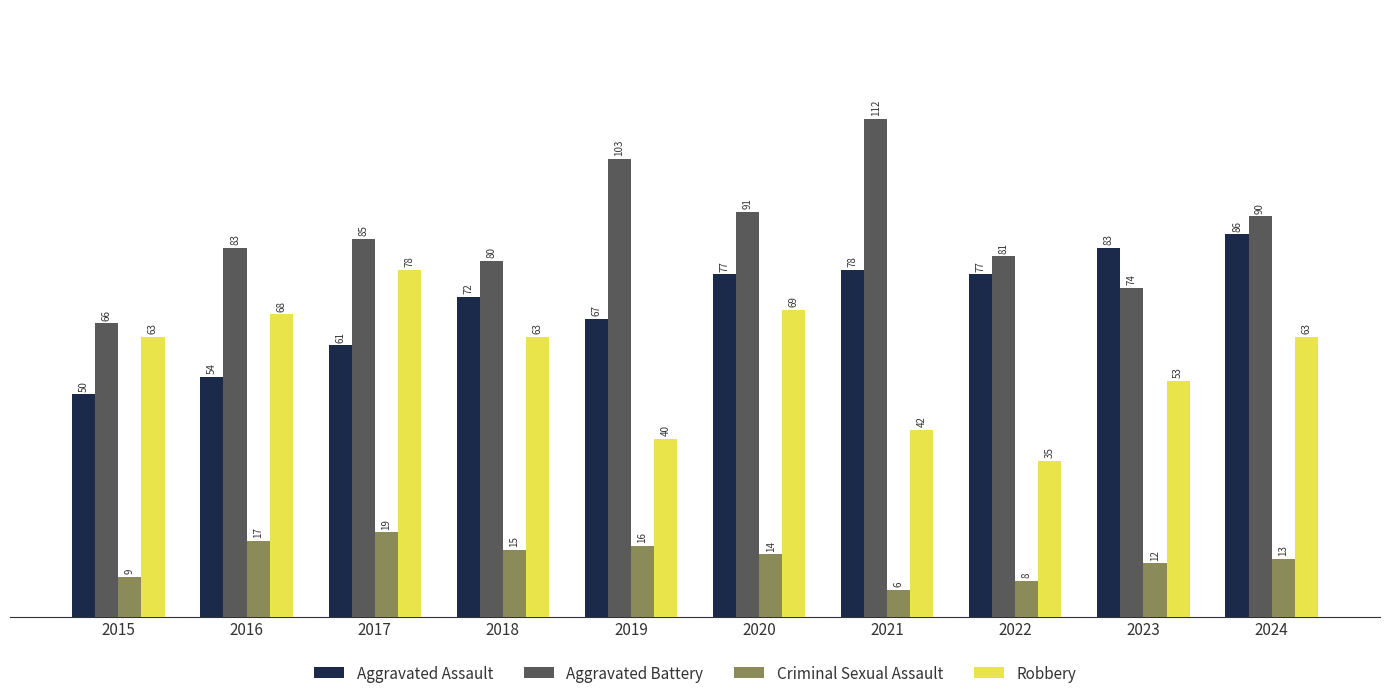

Reading left to right, what are all the values shown in this chart?

Aggravated Assault: 2015=50	2016=54	2017=61	2018=72	2019=67	2020=77	2021=78	2022=77	2023=83	2024=86
Aggravated Battery: 2015=66	2016=83	2017=85	2018=80	2019=103	2020=91	2021=112	2022=81	2023=74	2024=90
Criminal Sexual Assault: 2015=9	2016=17	2017=19	2018=15	2019=16	2020=14	2021=6	2022=8	2023=12	2024=13
Robbery: 2015=63	2016=68	2017=78	2018=63	2019=40	2020=69	2021=42	2022=35	2023=53	2024=63